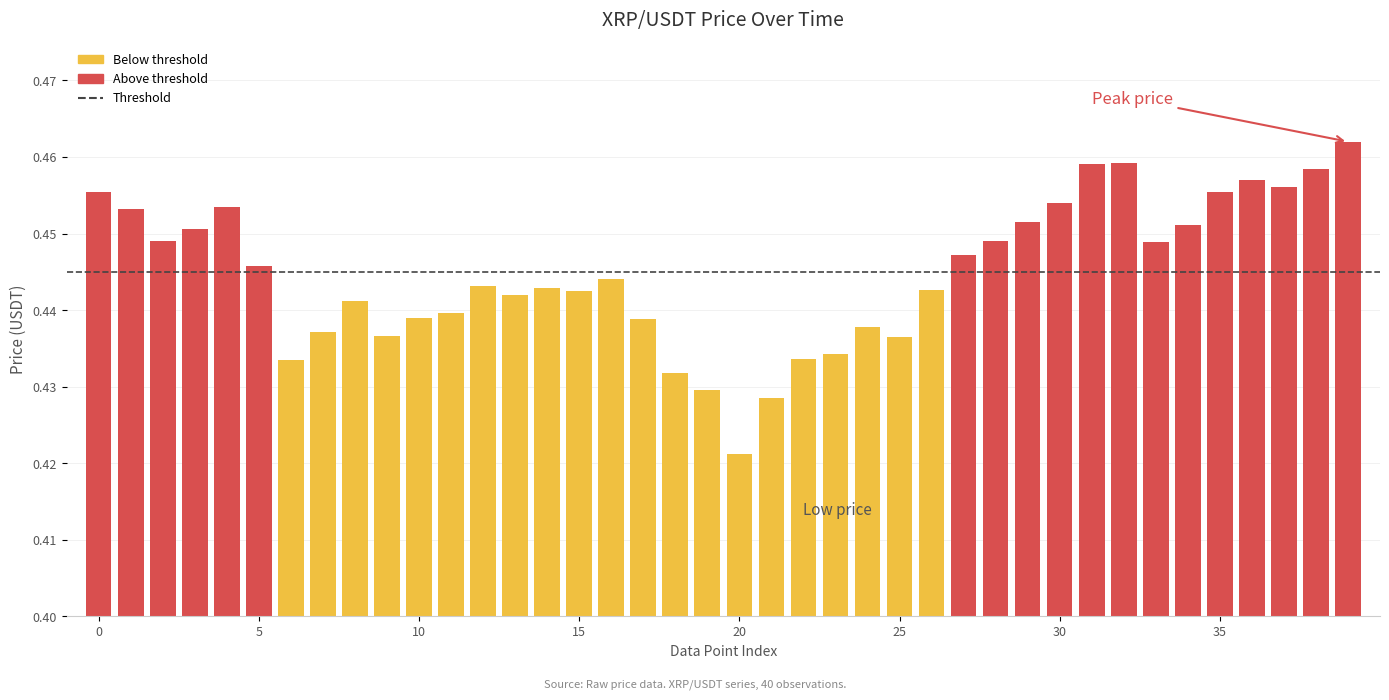

What is the sum of all values?

17.8